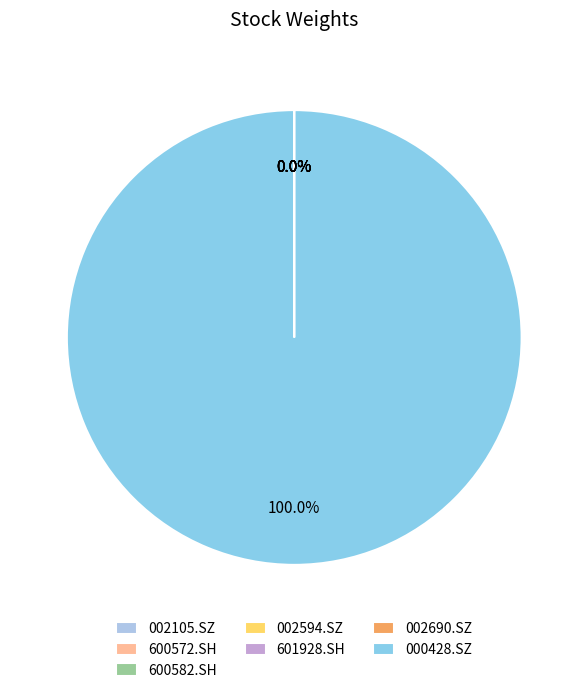

To the nearest percent, what is the average slice percentage?

14%